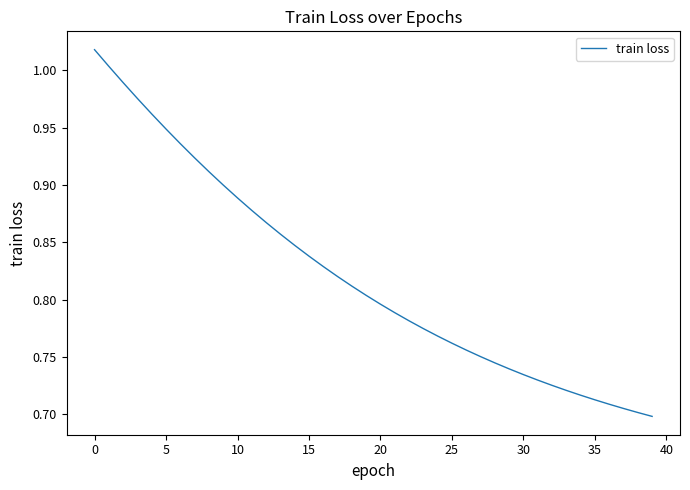

What is the difference between the maximum and minimum values?

0.3